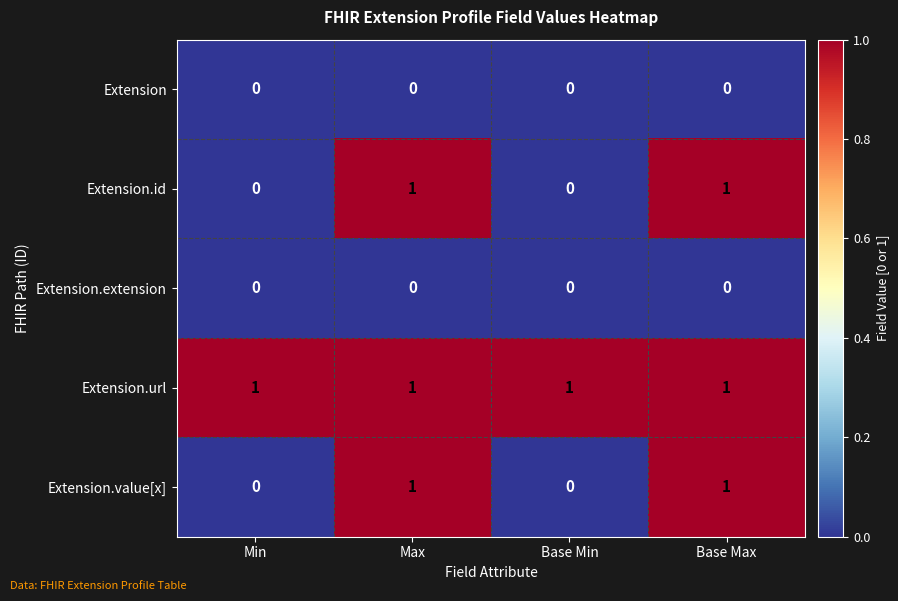

True or false: Extension.url has a value of 1 at Min.

True